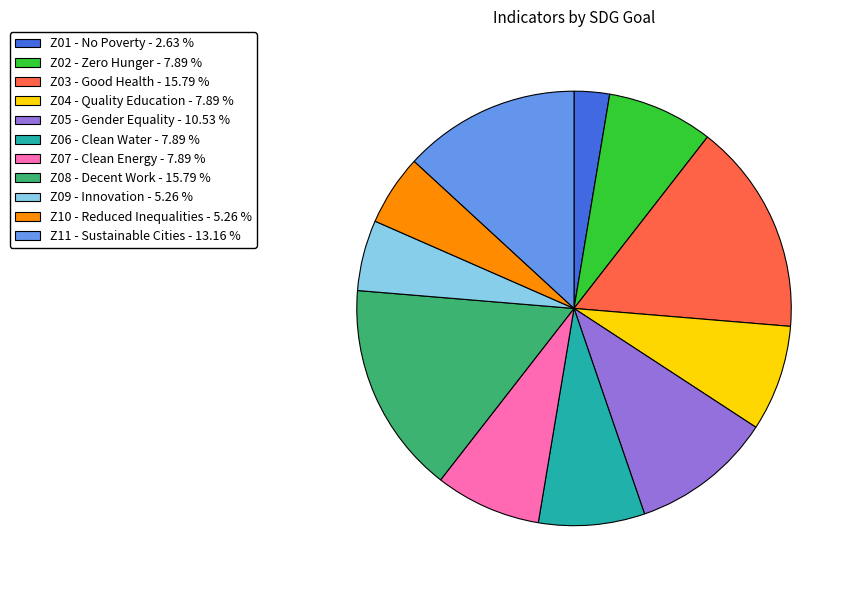

Approximately how many times larger is the value at Z04 - Quality Education - 7.89 % compared to Z03 - Good Health - 15.79 %?

0.5